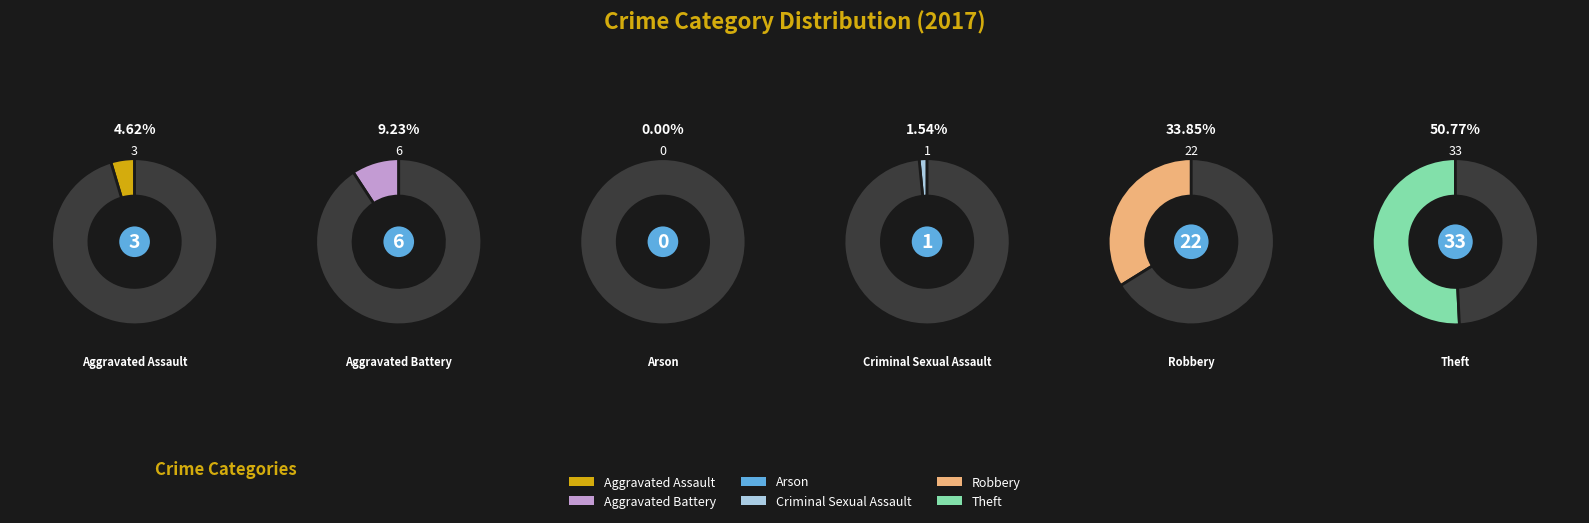

What is the total percentage of Arson and Aggravated Assault?

4.6%